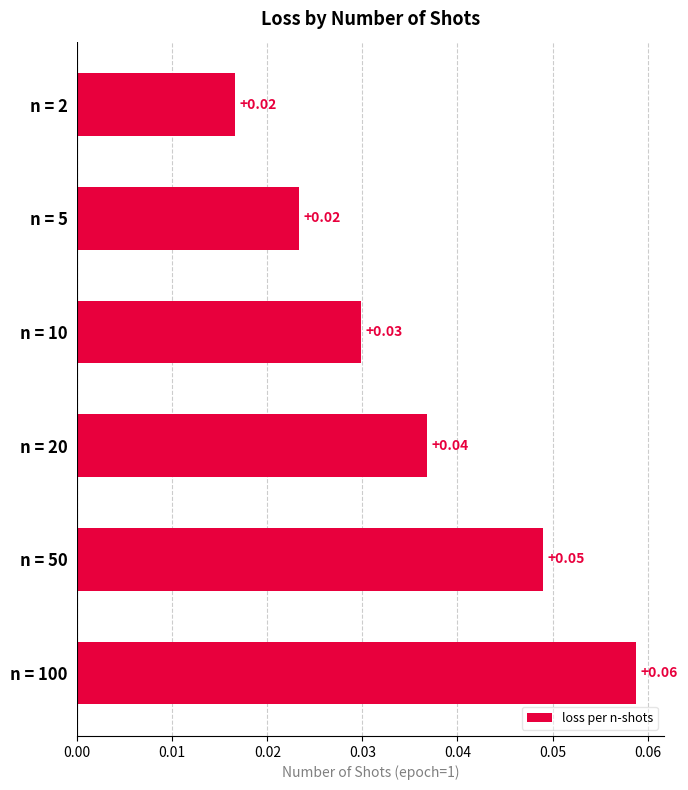

Between n = 5 and n = 100, which is larger?

n = 100